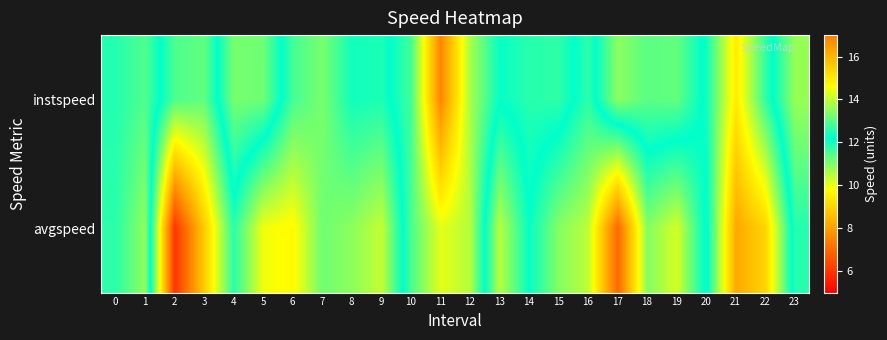

What is the greatest value displayed?

16.9